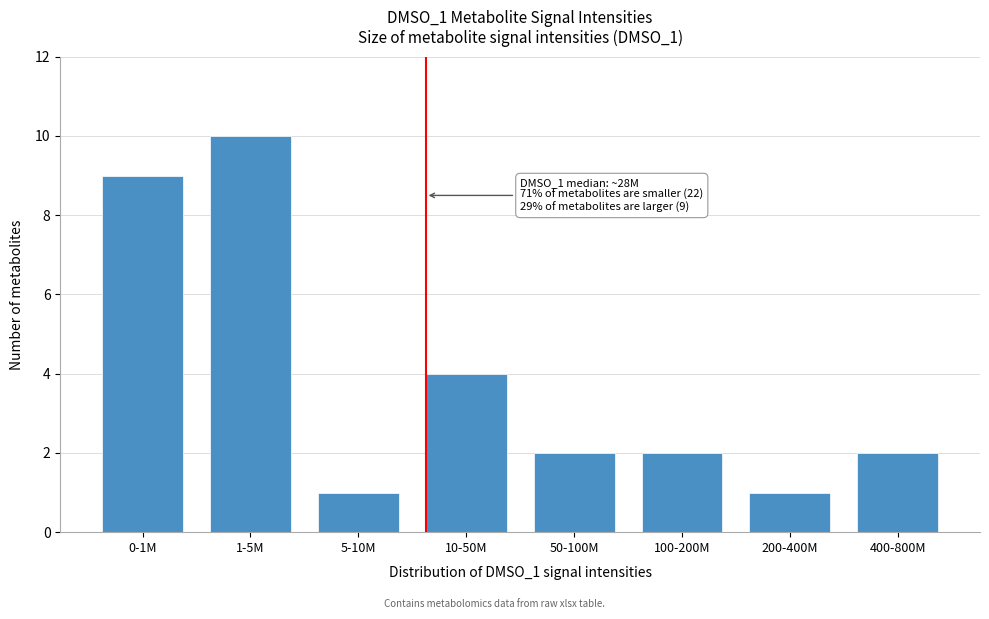

Reading left to right, list all the values displayed in this chart.

9	10	1	4	2	2	1	2